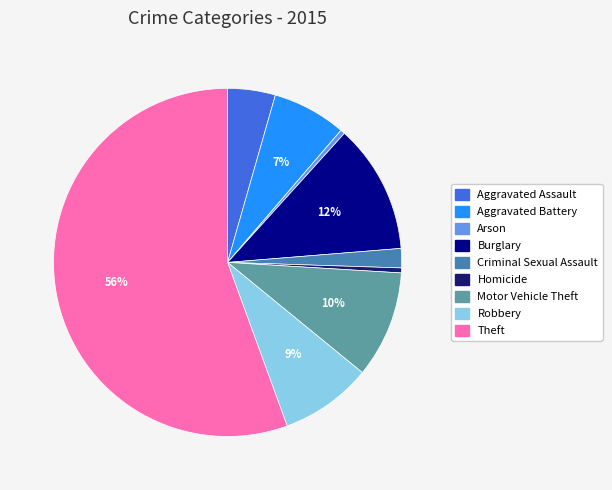

Which slice is the largest?

Theft